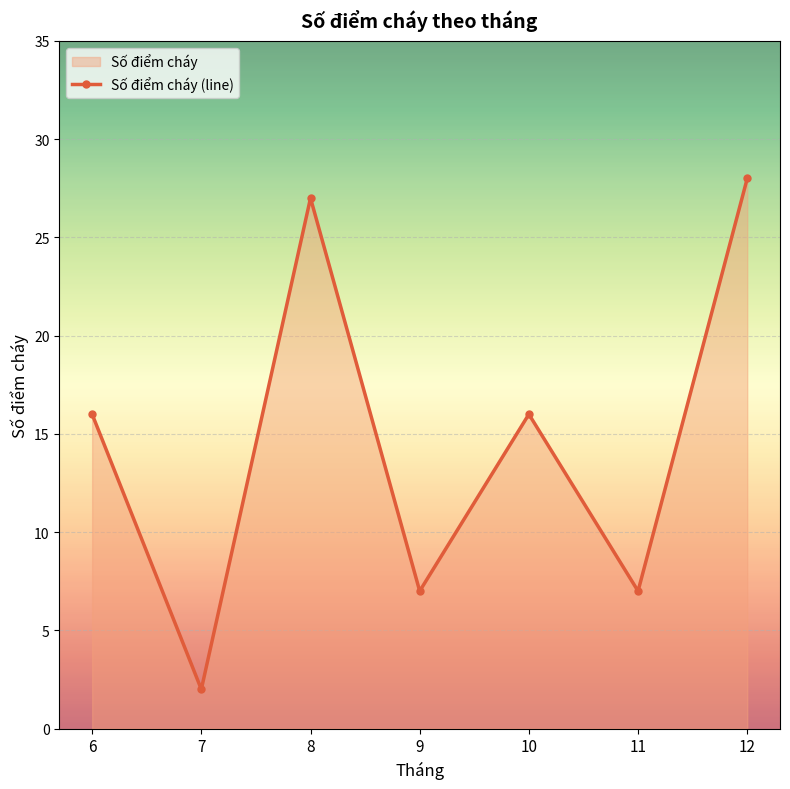

How many interior local valleys (lower than both neighbors) does the data have?

3